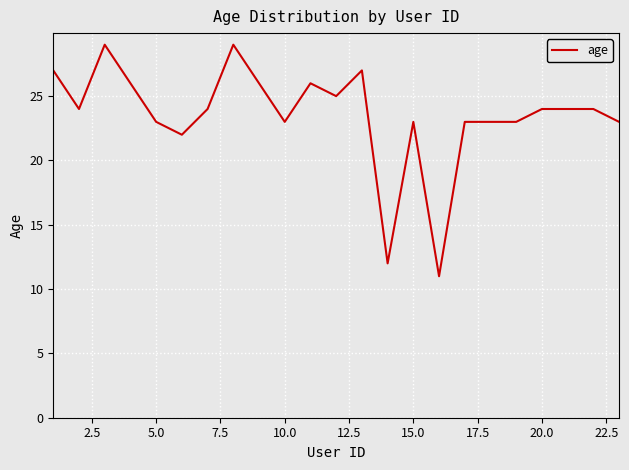

Does the chart have visible grid lines?

Yes